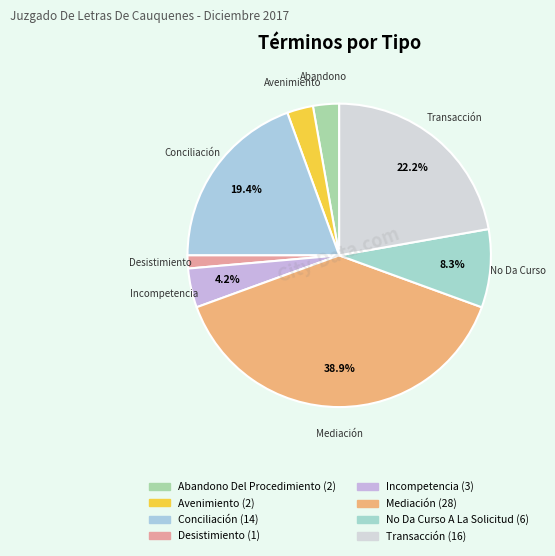

Between Desistimiento and Incompetencia, which is larger?

Incompetencia